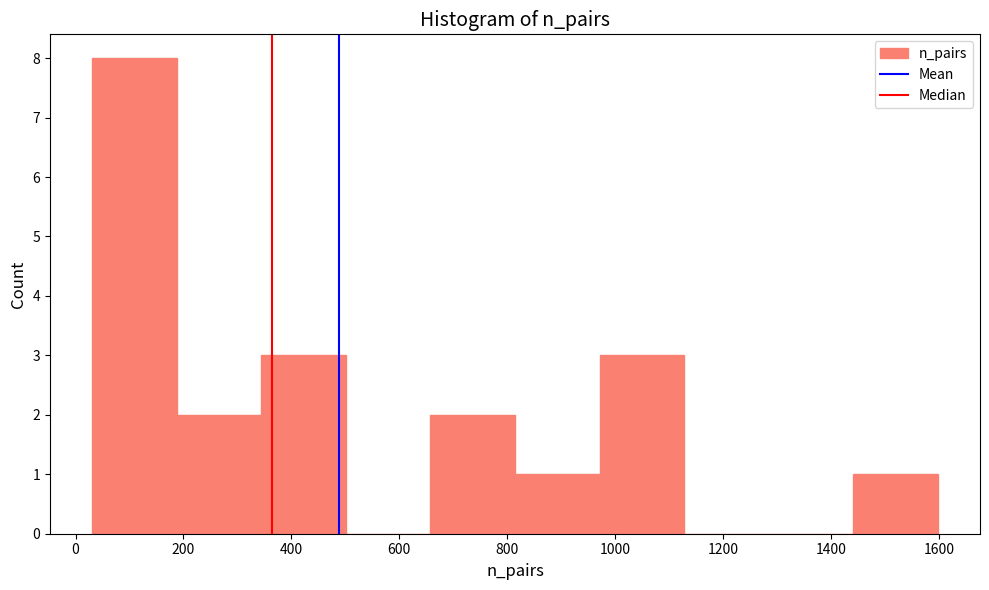

Reading left to right, list every bar in this chart as the range it spans on the x-axis followed by its height. Neither the bar edges nor the heights are printed on the chart, so give them approximately, as read against the axes.

40 to 180: 8
180 to 340: 2
340 to 500: 3
500 to 660: 0
660 to 820: 2
820 to 980: 1
980 to 1120: 3
1120 to 1280: 0
1280 to 1440: 0
1440 to 1600: 1